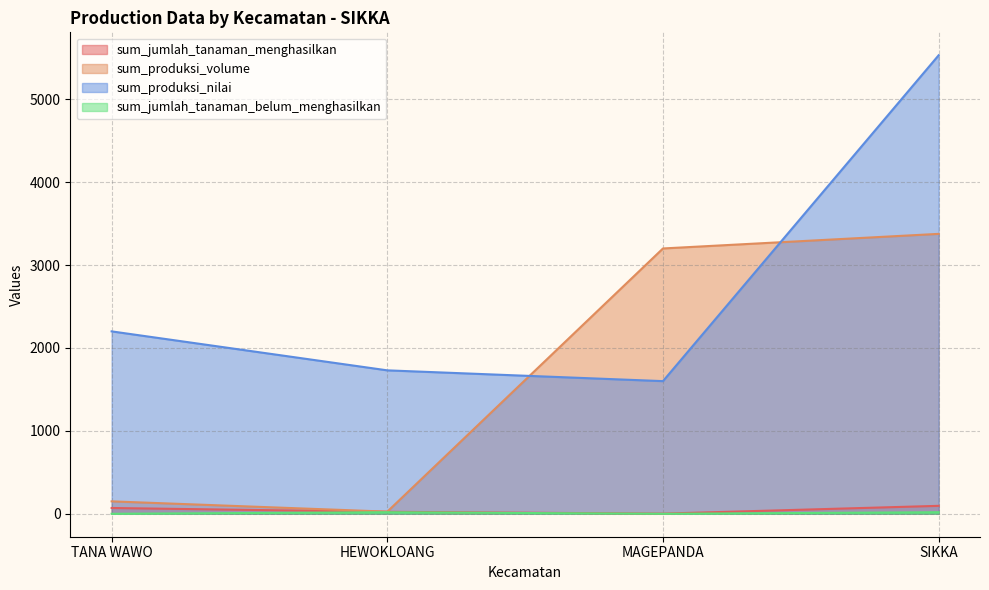

What is the total value across all series at TANA WAWO?

2420